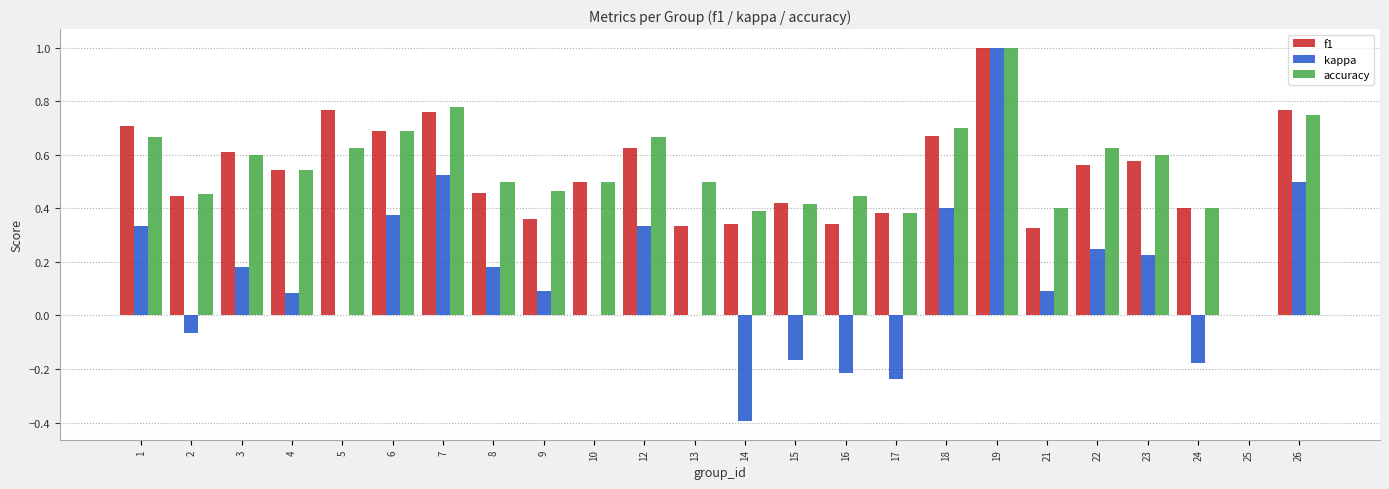

What is the sum of all accuracy values?

13.1